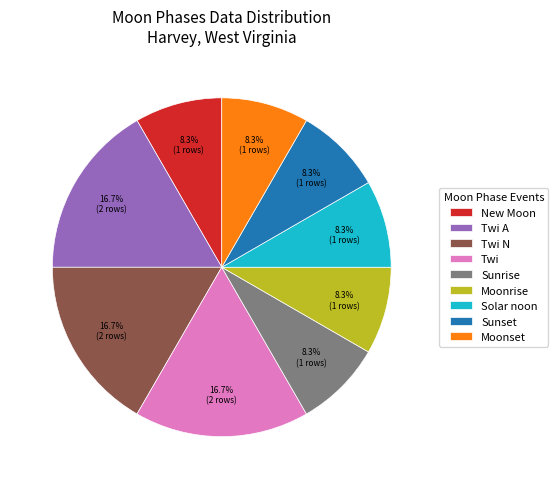

How many segments does this pie chart have?

9